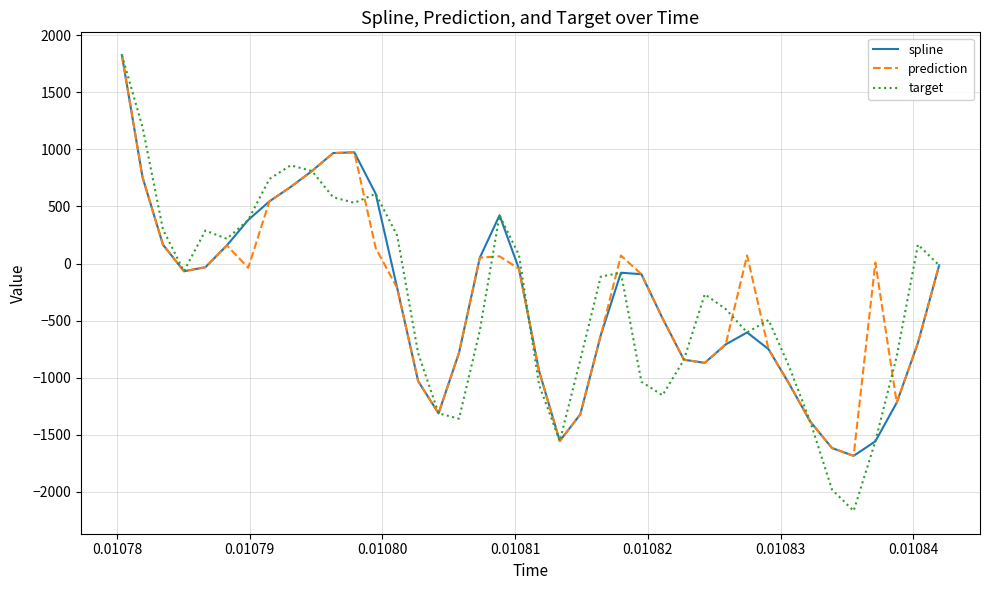

What is the maximum value for target?

1825.8